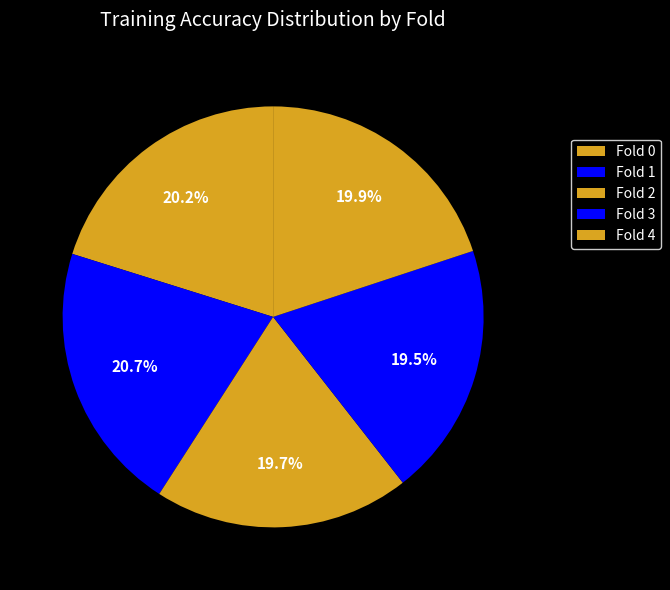

Rank the categories by value from lowest to highest.

Fold 3, Fold 2, Fold 4, Fold 0, Fold 1